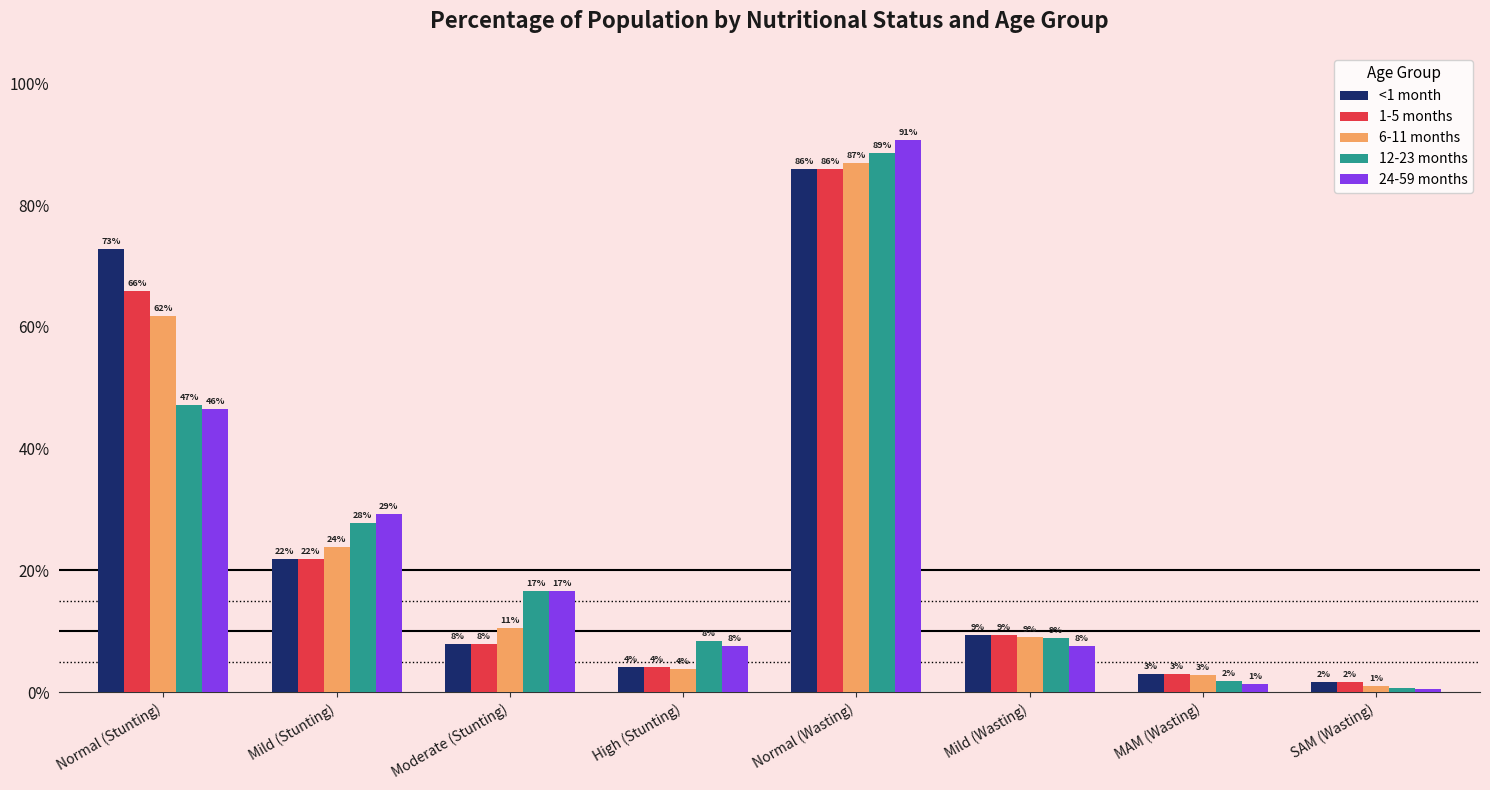

At how many categories does at least one series exceed 0?

8